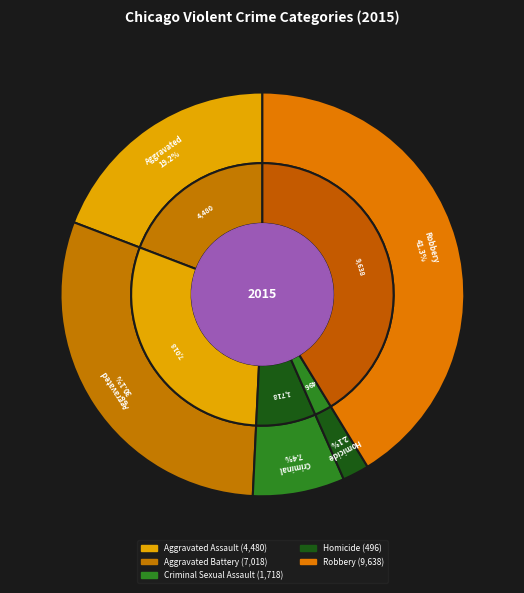

Combined, what portion of the pie is Aggravated Battery and Homicide?

32.2%